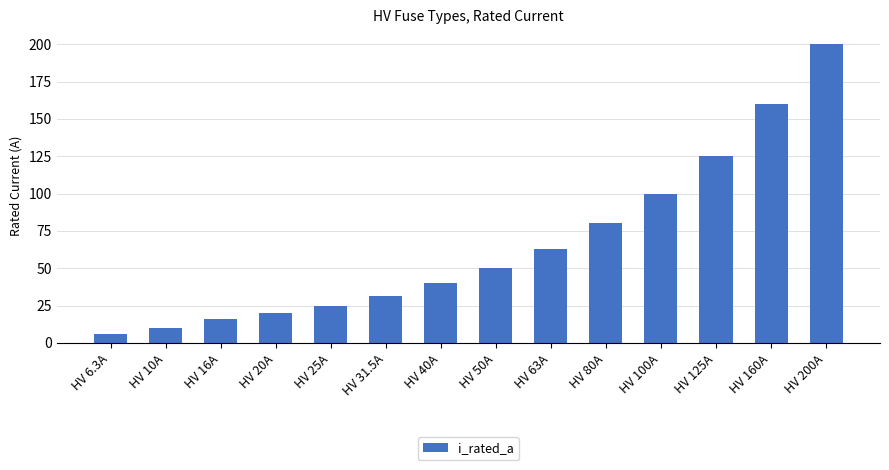

Reading left to right, extract all data points from this chart.

HV 6.3A=6.3	HV 10A=10.0	HV 16A=16.0	HV 20A=20.0	HV 25A=25.0	HV 31.5A=31.5	HV 40A=40.0	HV 50A=50.0	HV 63A=63.0	HV 80A=80.0	HV 100A=100.0	HV 125A=125.0	HV 160A=160.0	HV 200A=200.0